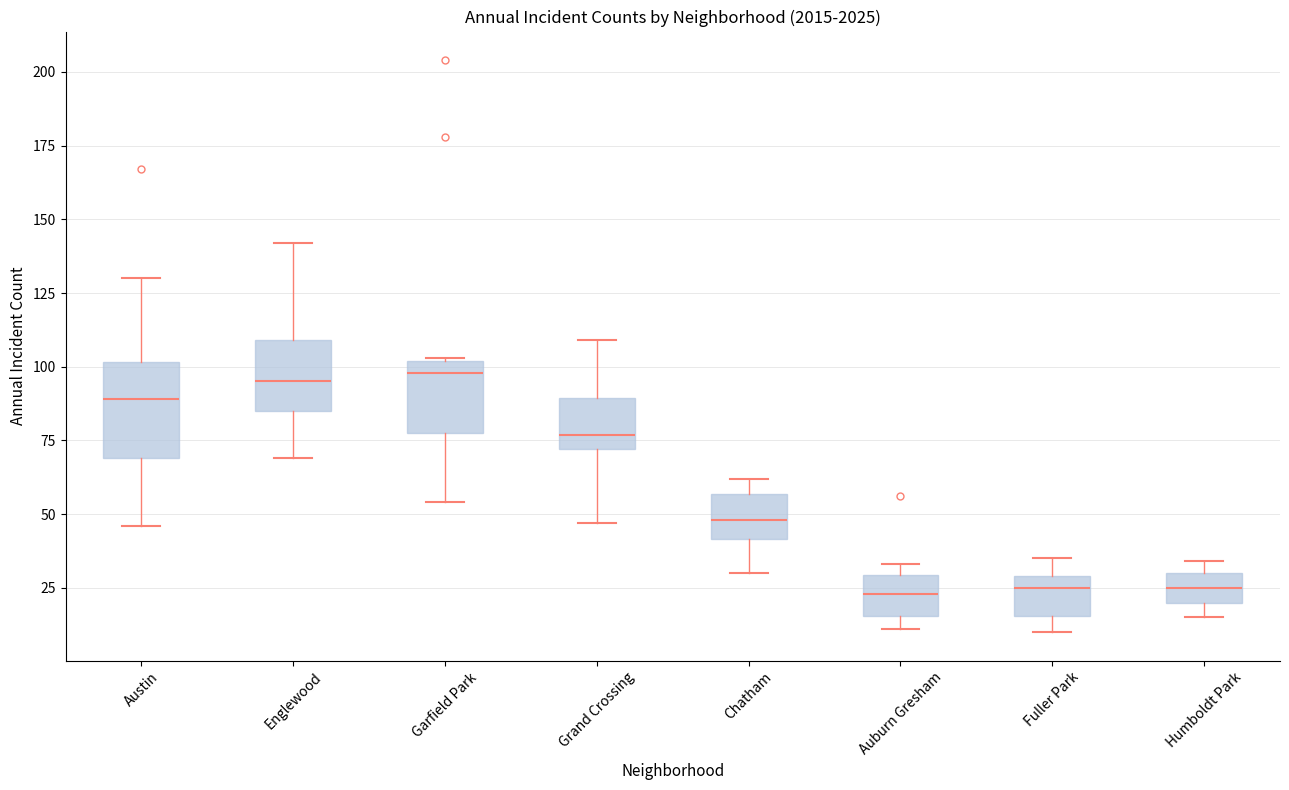

Reading left to right, read every box against the y-axis: the position of its median line, the range the box covers, and the ends of its whiskers. The values are not printed on the chart, so give them approximately, as read against the axis.

Austin: median 90, box 70 to 100, whiskers 45 to 130
Englewood: median 95, box 85 to 110, whiskers 70 to 140
Garfield Park: median 100 (just below the box's upper edge), box 80 to 100, whiskers 55 to 105
Grand Crossing: median 75, box 70 to 90, whiskers 45 to 110
Chatham: median 50, box 40 to 55, whiskers 30 to 60
Auburn Gresham: median 25, box 15 to 30, whiskers 10 to 35
Fuller Park: median 25, box 15 to 30, whiskers 10 to 35
Humboldt Park: median 25, box 20 to 30, whiskers 15 to 35